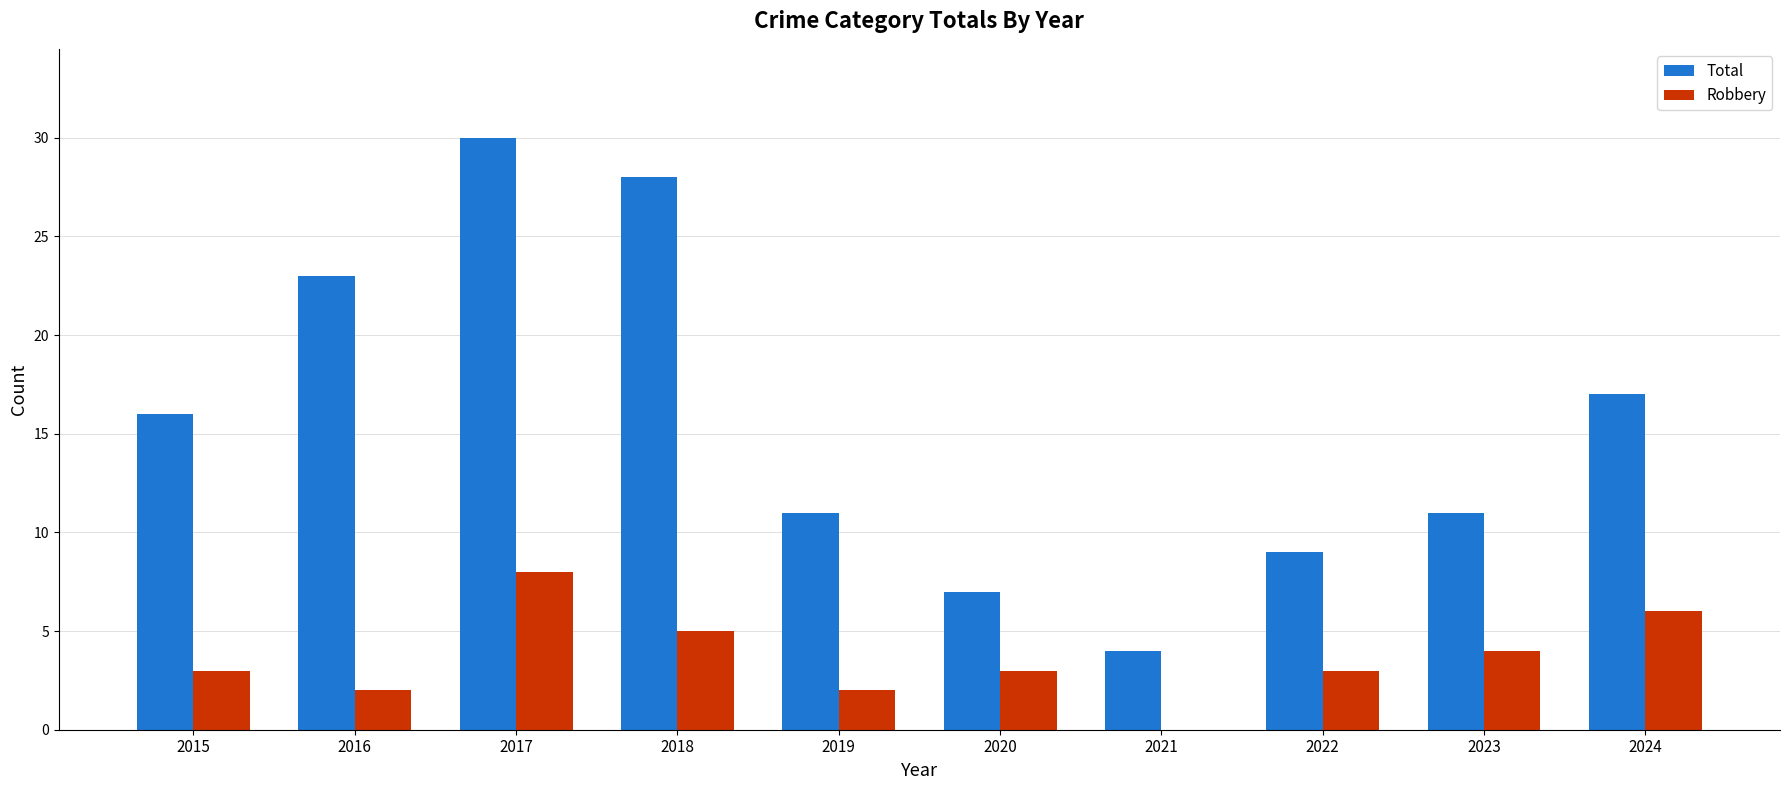

Which series has the largest total across all categories?

Total